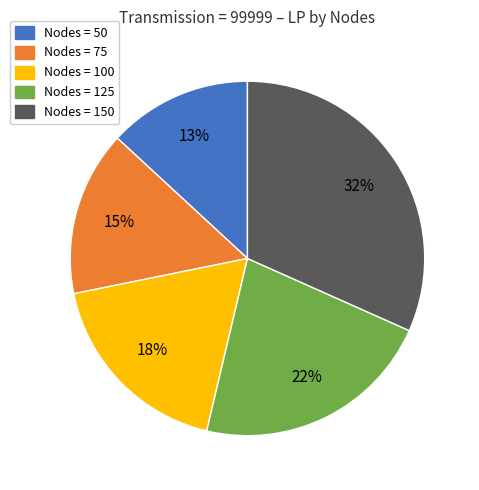

To the nearest percent, what is the average slice percentage?

20%